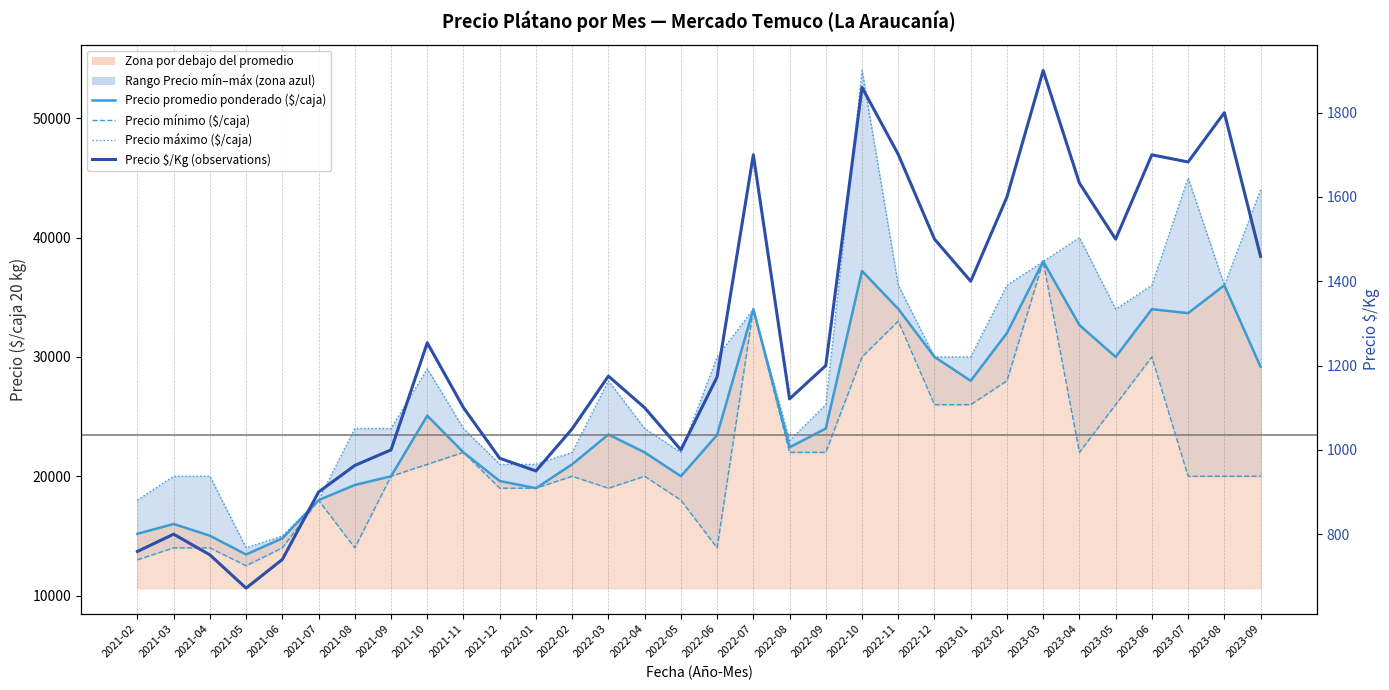

Is it true that Precio promedio ponderado ($/caja) equals 20000 at 2022-05?

True